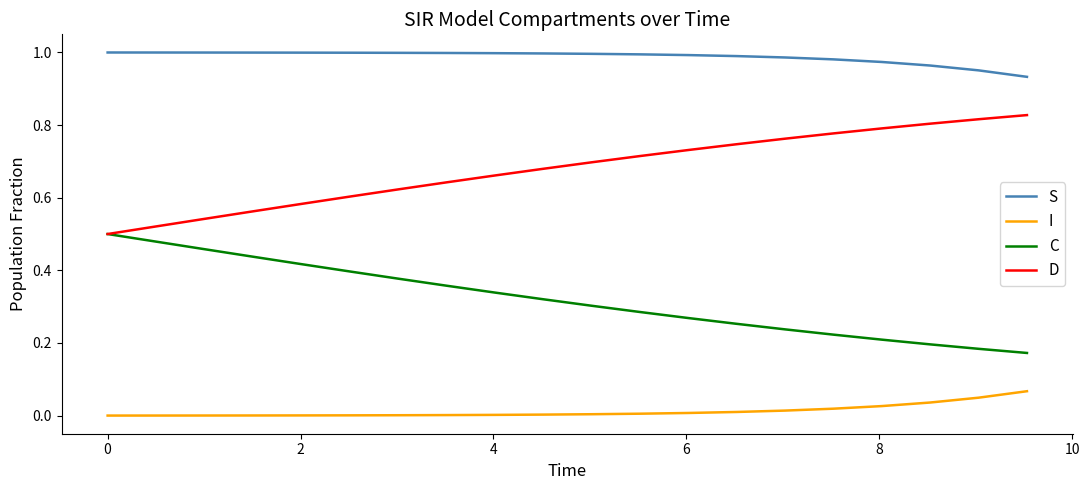

True or false: S and I cross at least once.

False